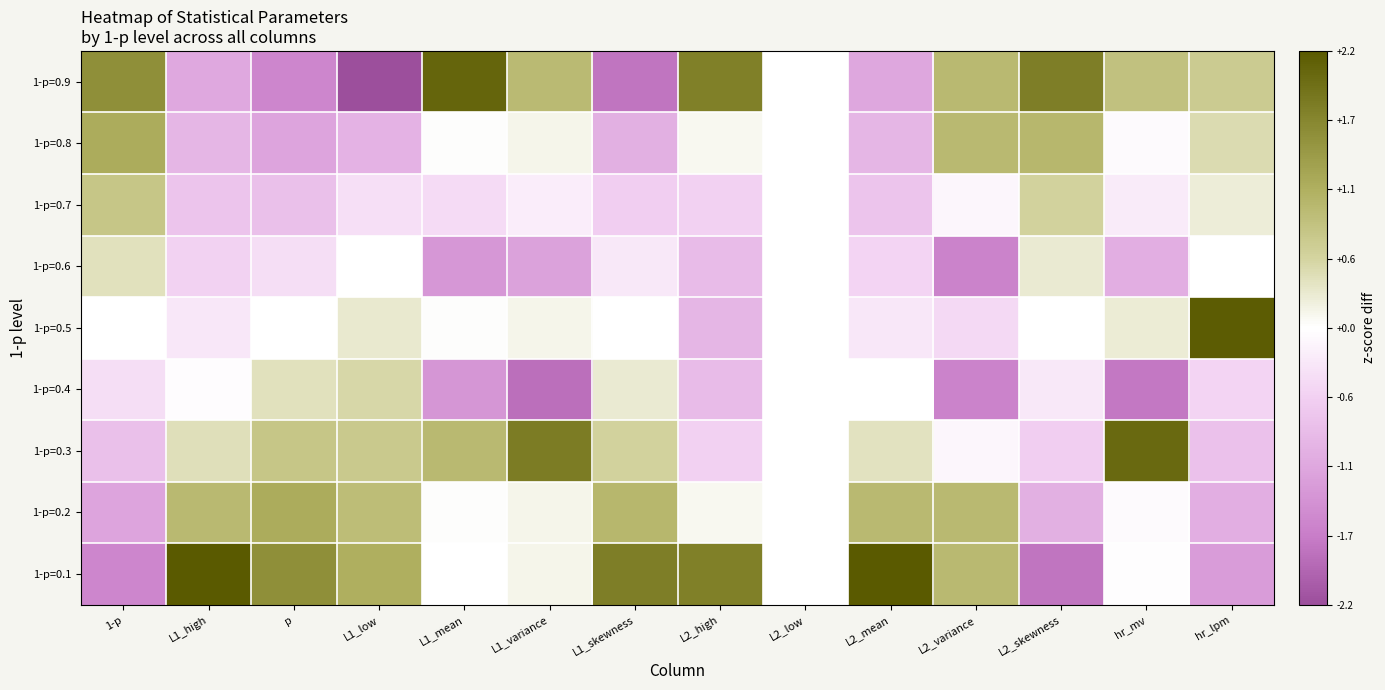

Reading right to left, extract all data points from this chart.

1-p=0.9: hr_lpm=0.7	hr_mv=0.8	L2_skewness=1.8	L2_variance=1.0	L2_mean=-1.1	L2_low=0.0	L2_high=1.8	L1_skewness=-1.8	L1_variance=0.9	L1_mean=2.1	L1_low=-2.2	p=-1.5	L1_high=-1.1	1-p=1.5
1-p=0.8: hr_lpm=0.5	hr_mv=-0.1	L2_skewness=1.0	L2_variance=1.0	L2_mean=-0.9	L2_low=0.0	L2_high=0.1	L1_skewness=-1.0	L1_variance=0.1	L1_mean=0.0	L1_low=-1.0	p=-1.2	L1_high=-0.9	1-p=1.2
1-p=0.7: hr_lpm=0.2	hr_mv=-0.2	L2_skewness=0.6	L2_variance=-0.1	L2_mean=-0.7	L2_low=0.0	L2_high=-0.5	L1_skewness=-0.6	L1_variance=-0.2	L1_mean=-0.4	L1_low=-0.4	p=-0.8	L1_high=-0.7	1-p=0.8
1-p=0.6: hr_lpm=-0.0	hr_mv=-1.0	L2_skewness=0.3	L2_variance=-1.6	L2_mean=-0.5	L2_low=0.0	L2_high=-0.8	L1_skewness=-0.3	L1_variance=-1.2	L1_mean=-1.3	L1_low=0.0	p=-0.4	L1_high=-0.5	1-p=0.4
1-p=0.5: hr_lpm=2.2	hr_mv=0.3	L2_skewness=-0.0	L2_variance=-0.4	L2_mean=-0.3	L2_low=0.0	L2_high=-0.9	L1_skewness=0.0	L1_variance=0.1	L1_mean=0.0	L1_low=0.3	p=0.0	L1_high=-0.3	1-p=0.0
1-p=0.4: hr_lpm=-0.5	hr_mv=-1.7	L2_skewness=-0.3	L2_variance=-1.6	L2_mean=-0.0	L2_low=0.0	L2_high=-0.8	L1_skewness=0.3	L1_variance=-1.8	L1_mean=-1.3	L1_low=0.5	p=0.4	L1_high=-0.0	1-p=-0.4
1-p=0.3: hr_lpm=-0.8	hr_mv=2.0	L2_skewness=-0.6	L2_variance=-0.1	L2_mean=0.4	L2_low=0.0	L2_high=-0.5	L1_skewness=0.6	L1_variance=1.8	L1_mean=1.0	L1_low=0.7	p=0.8	L1_high=0.4	1-p=-0.8
1-p=0.2: hr_lpm=-1.0	hr_mv=-0.1	L2_skewness=-1.0	L2_variance=1.0	L2_mean=1.0	L2_low=0.0	L2_high=0.1	L1_skewness=1.0	L1_variance=0.1	L1_mean=0.0	L1_low=0.9	p=1.2	L1_high=1.0	1-p=-1.2
1-p=0.1: hr_lpm=-1.3	hr_mv=-0.0	L2_skewness=-1.8	L2_variance=1.0	L2_mean=2.2	L2_low=0.0	L2_high=1.8	L1_skewness=1.8	L1_variance=0.1	L1_mean=-0.0	L1_low=1.1	p=1.5	L1_high=2.2	1-p=-1.5